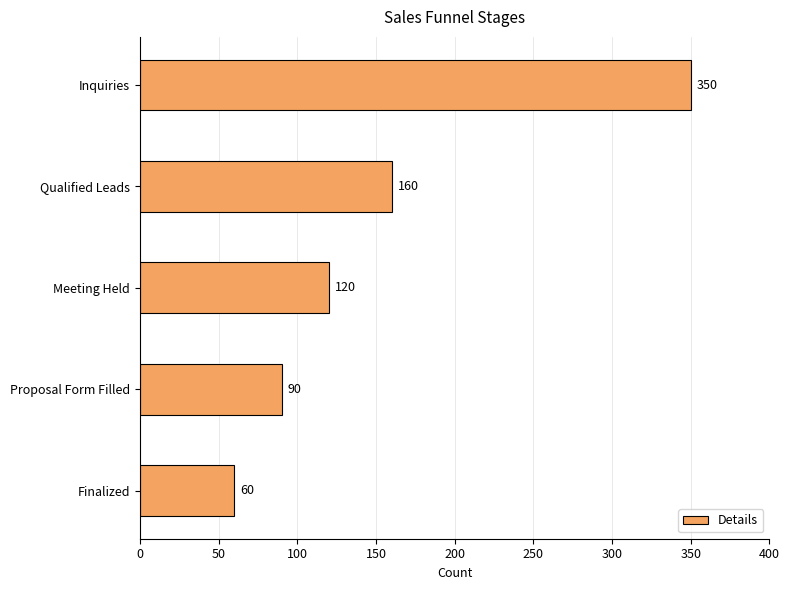

Are the bars horizontal?

Yes